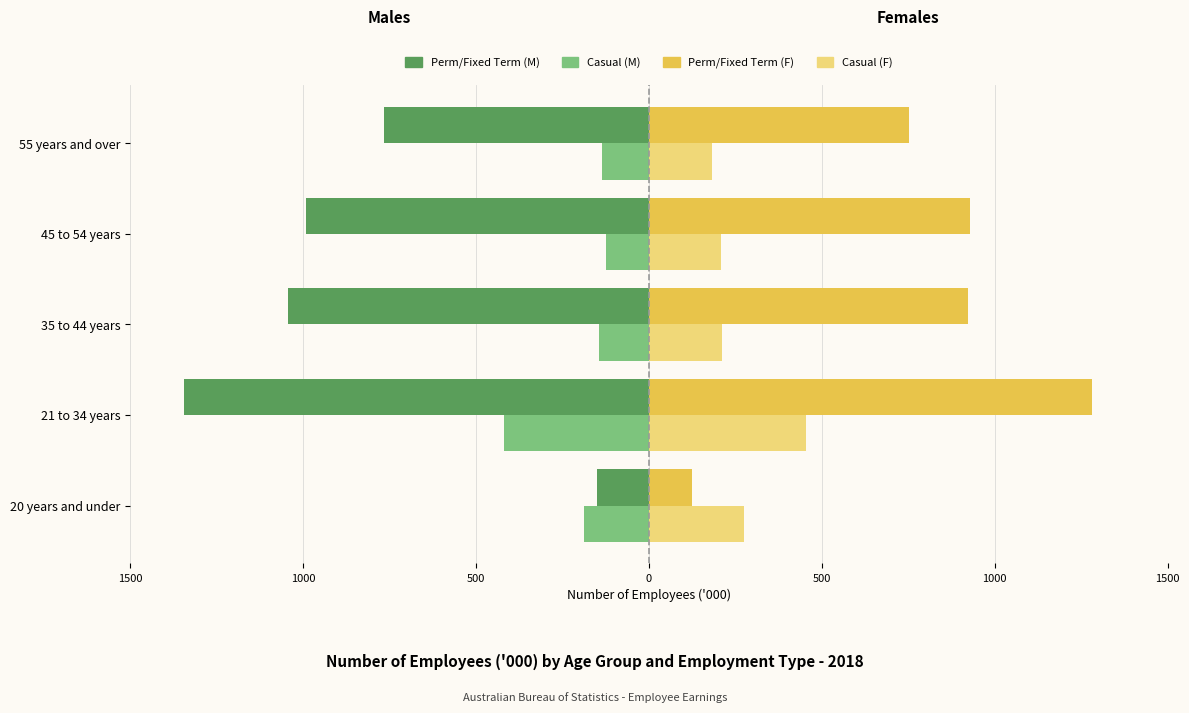

Reading left to right, transcribe all the data shown in this chart.

Permanent/Fixed Term (Males): -151.2	-1344.0	-1043.1	-992.1	-767.2
Casual (Males): -187.3	-418.3	-144.9	-125.0	-134.8
Permanent/Fixed Term (Females): 123.2	1281.3	921.6	928.5	751.2
Casual (Females): 276.0	453.1	211.5	209.5	183.5